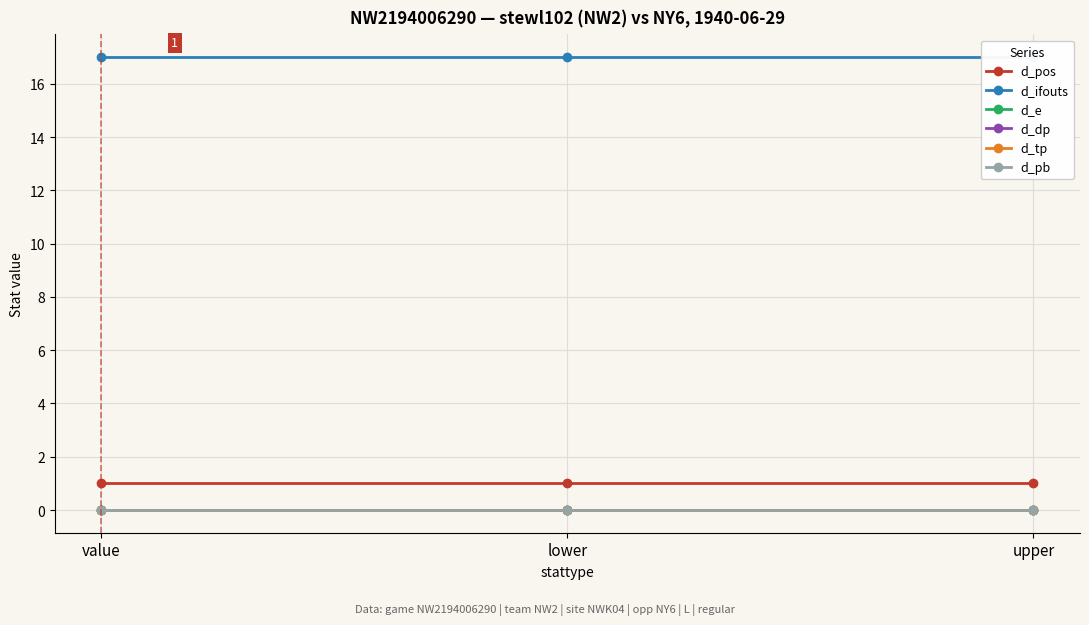

Is this an area chart (filled region under the line)?

No